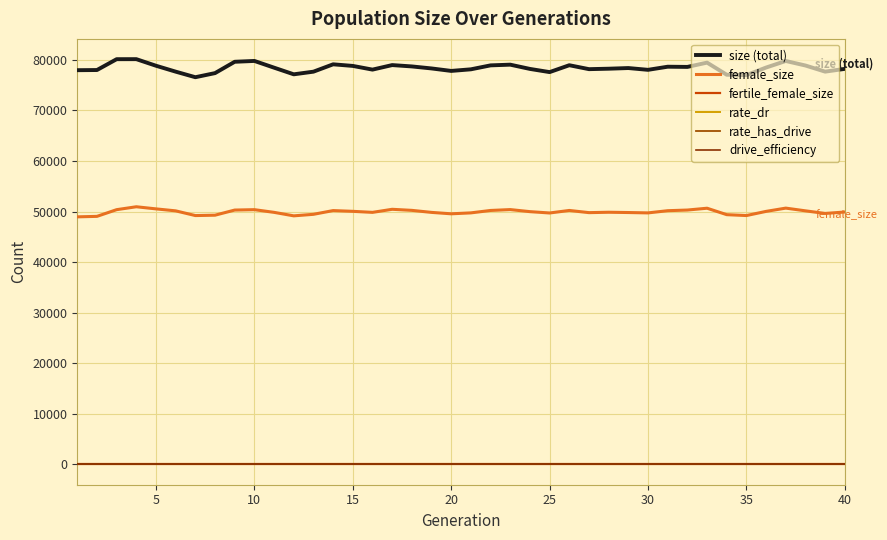

Is this an area chart (filled region under the line)?

No